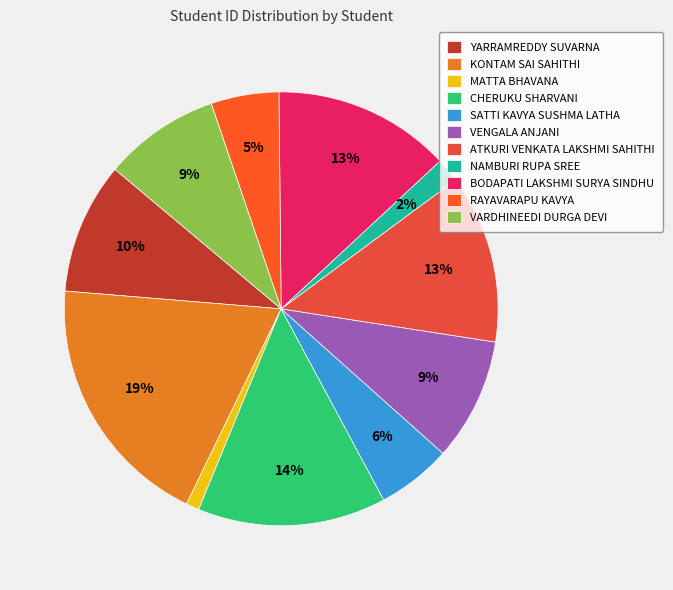

To the nearest percent, what is the average slice percentage?

9%